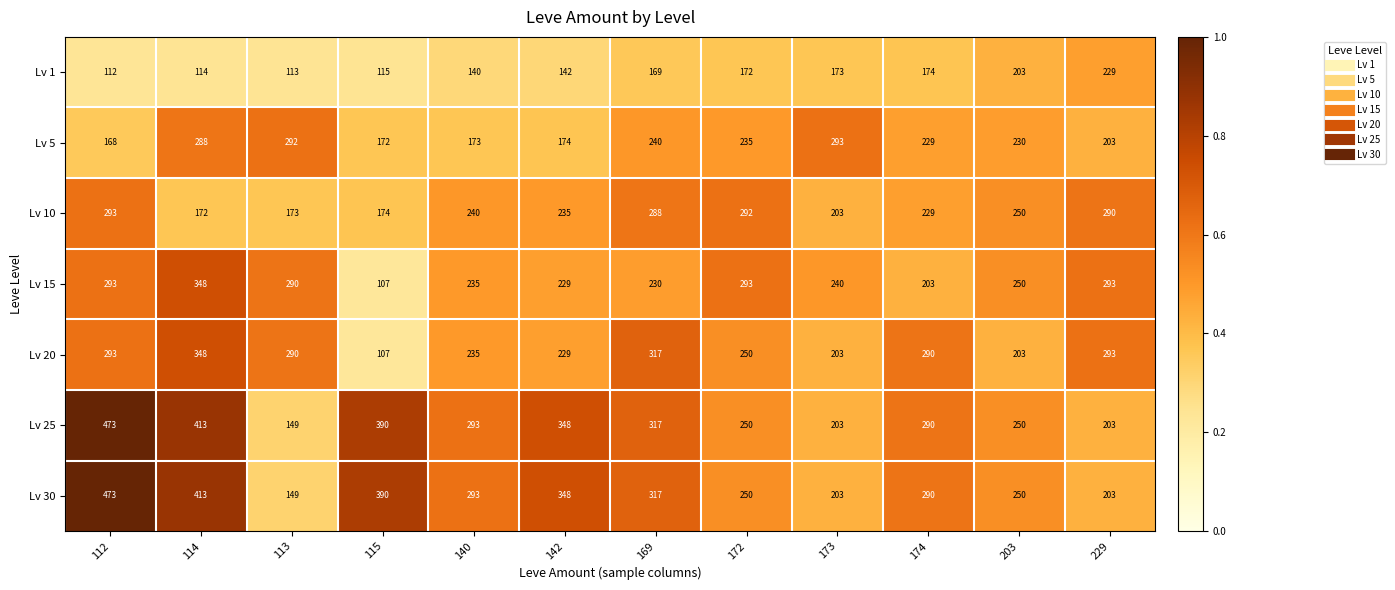

What is the greatest value displayed?

473